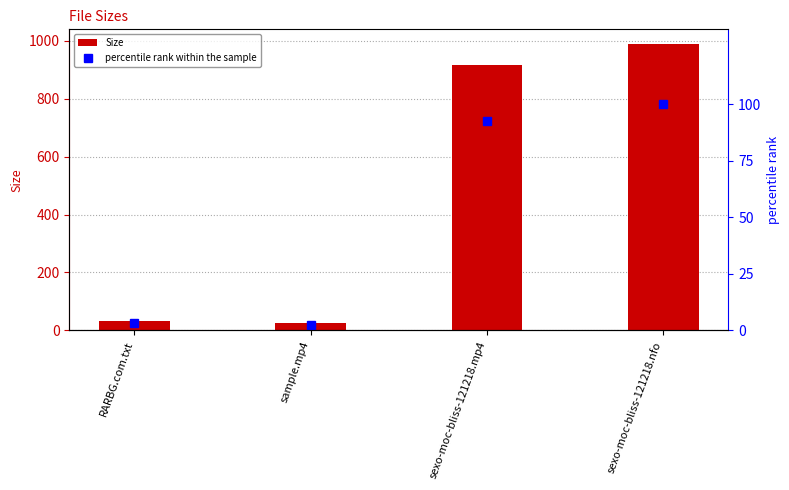

True or false: percentile rank within the sample has a value of 2.5 at sample.mp4.

True